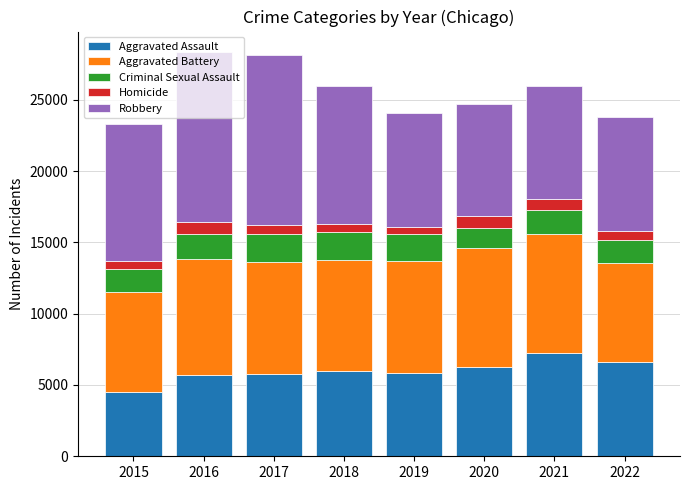

How many bars are there in total?

8